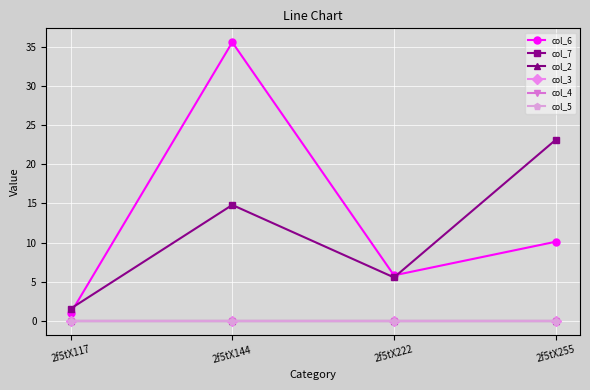

How many lines are shown in the chart?

6